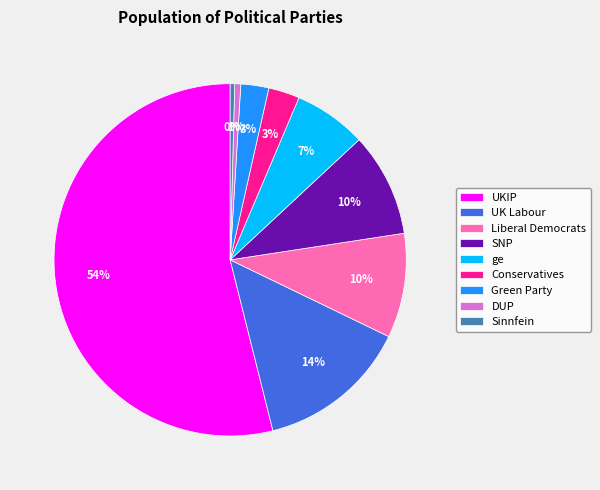

Combined, do DUP and UKIP account for over 50%?

Yes